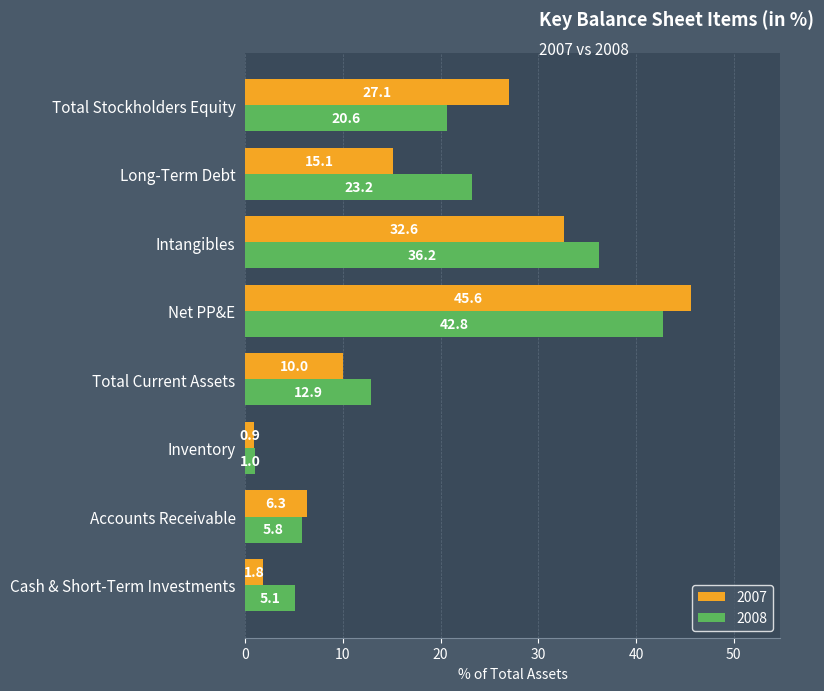

What is the average value of the 2007 series?

17.4